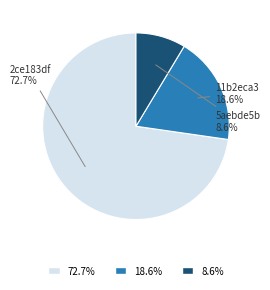

What is the largest slice in the pie chart?

2ce183df